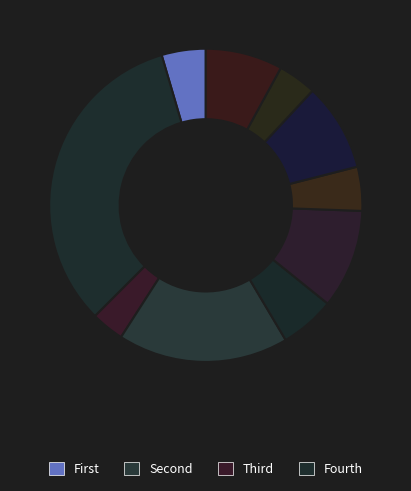

Is there any slice that represents more than half of the pie?

No